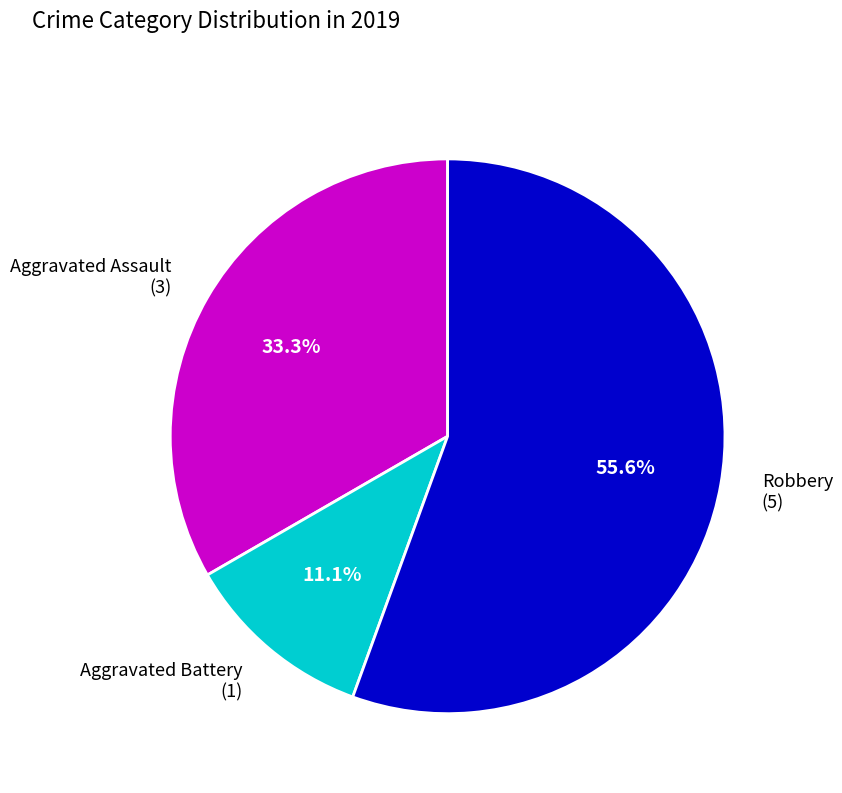

Does any single category account for the majority?

Yes